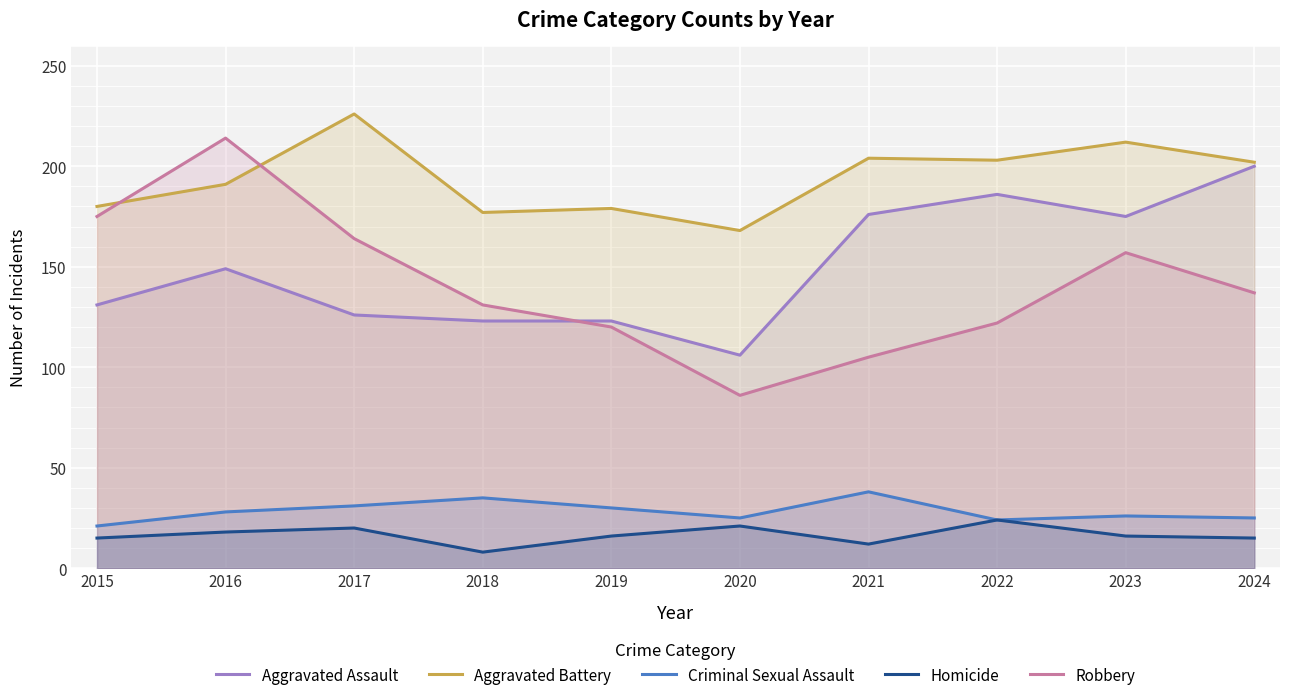

Is the value of Homicide at 2016 greater than the value of Aggravated Battery at 2023?

No